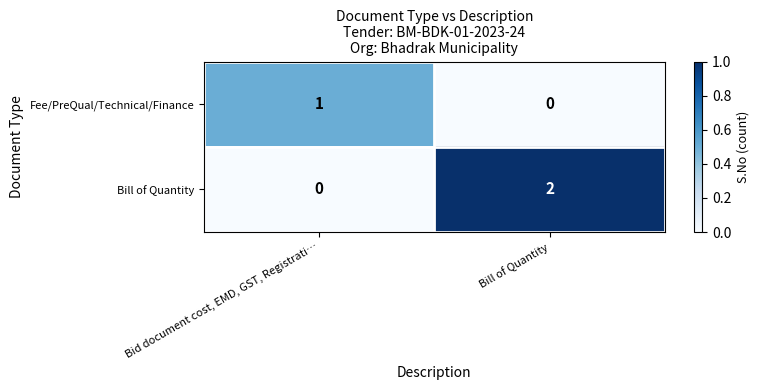

Which series changed the most between Bid document cost, EMD, GST, Registrati… and Bill of Quantity?

Bill of Quantity